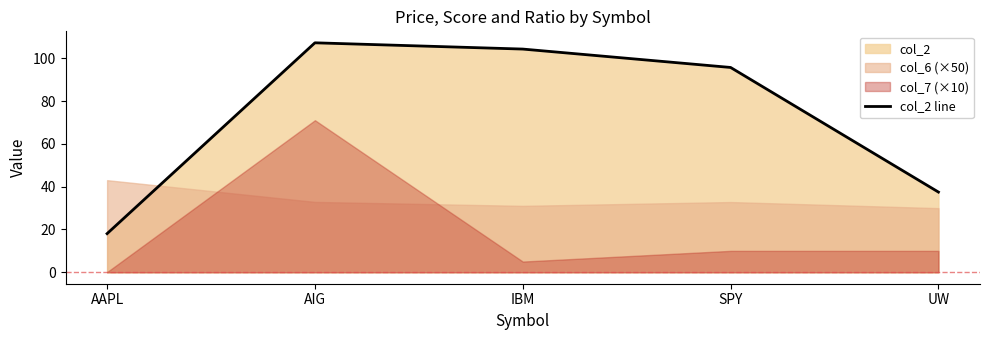

What is the label of the 3rd point from the left?

IBM